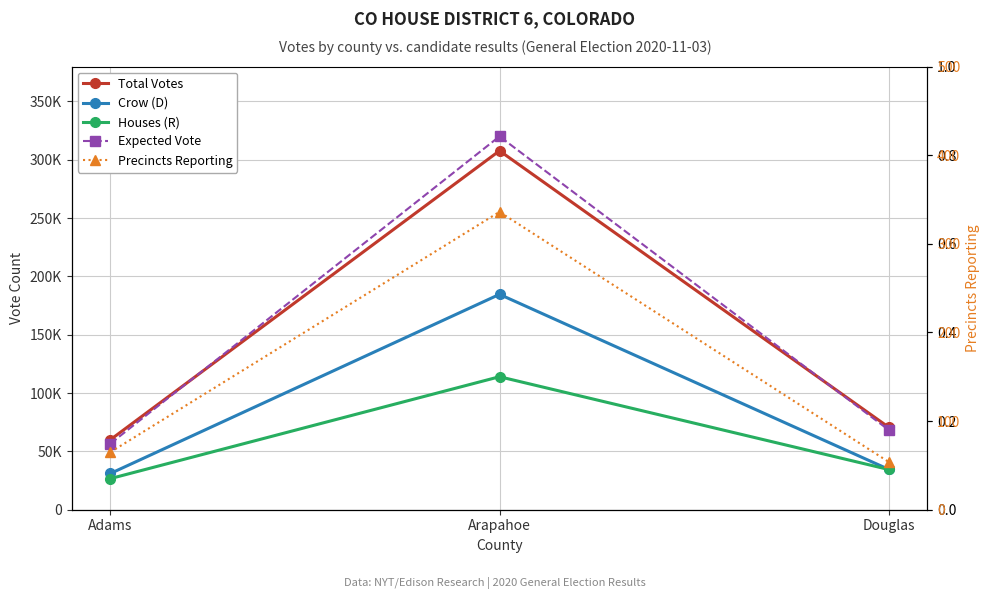

Reading left to right, list all the values displayed in this chart.

Total Votes: Adams=60037	Arapahoe=307748	Douglas=70777
Crow (D): Adams=31079	Arapahoe=184641	Douglas=34646
Houses (R): Adams=26694	Arapahoe=114026	Douglas=34507
Expected Vote: Adams=56710	Arapahoe=320080	Douglas=68483
Precincts Reporting: Adams=65	Arapahoe=336	Douglas=54